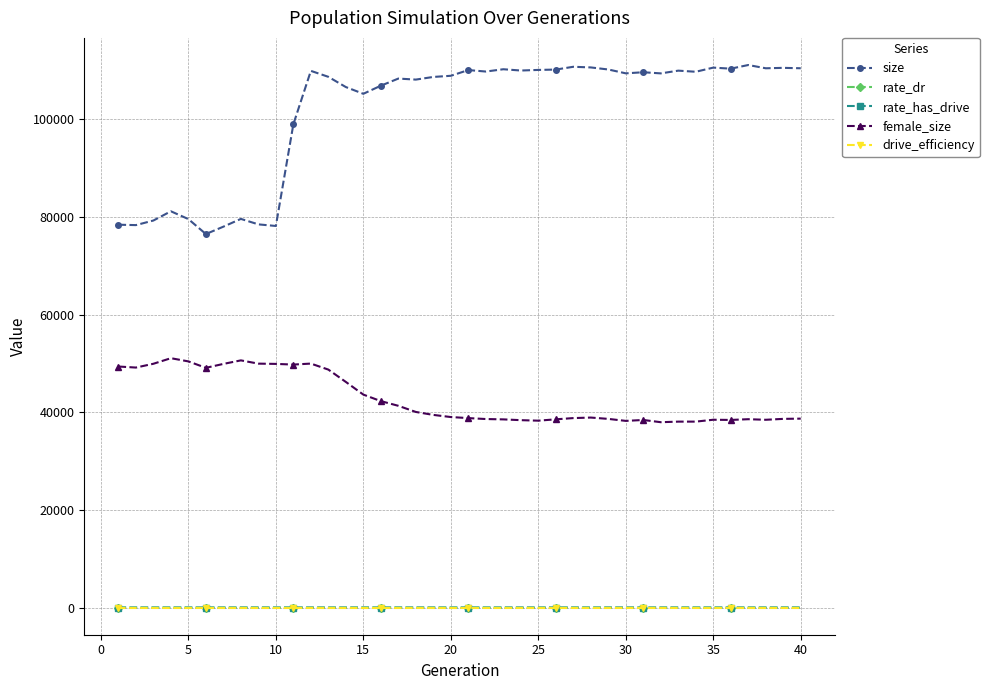

Which series has the largest range (max minus min)?

size